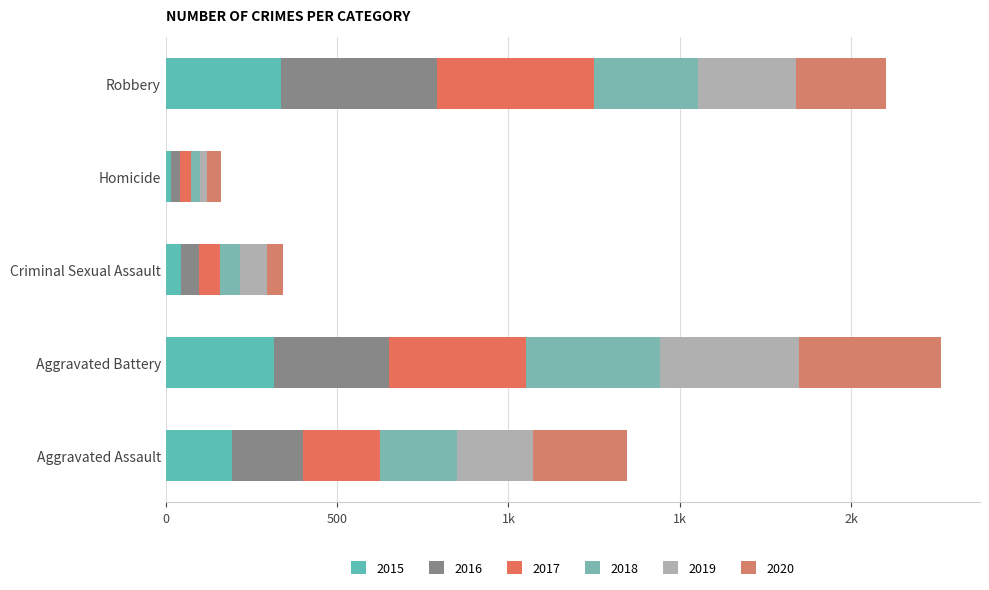

At how many categories does at least one series exceed 22?

5